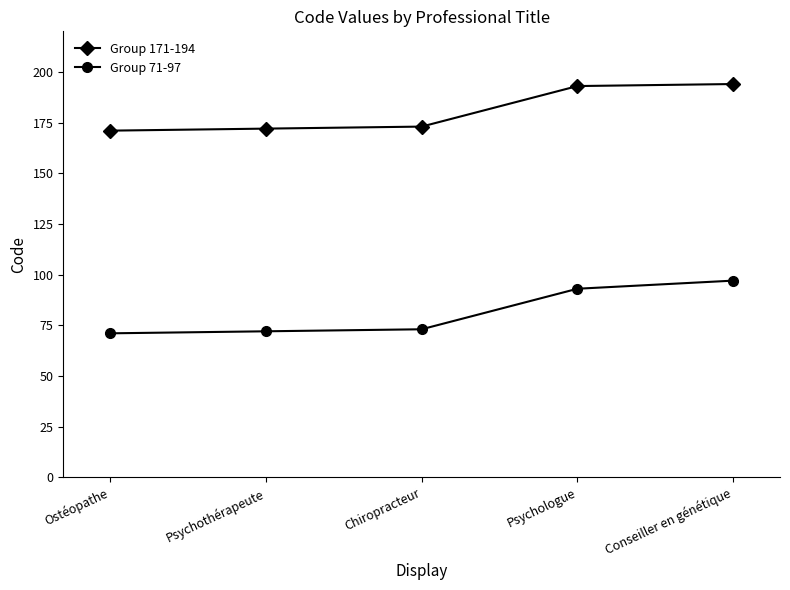

What is the value of the Group 171-194 point at the 2nd from the left?

172